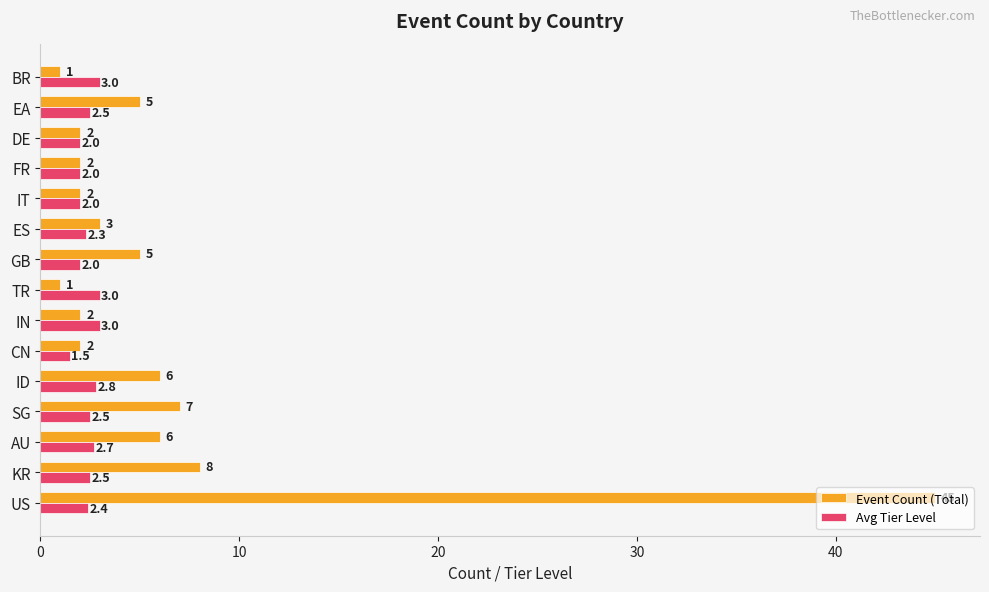

List the series in order of their overall mean, highest first.

Event Count (Total), Avg Tier Level